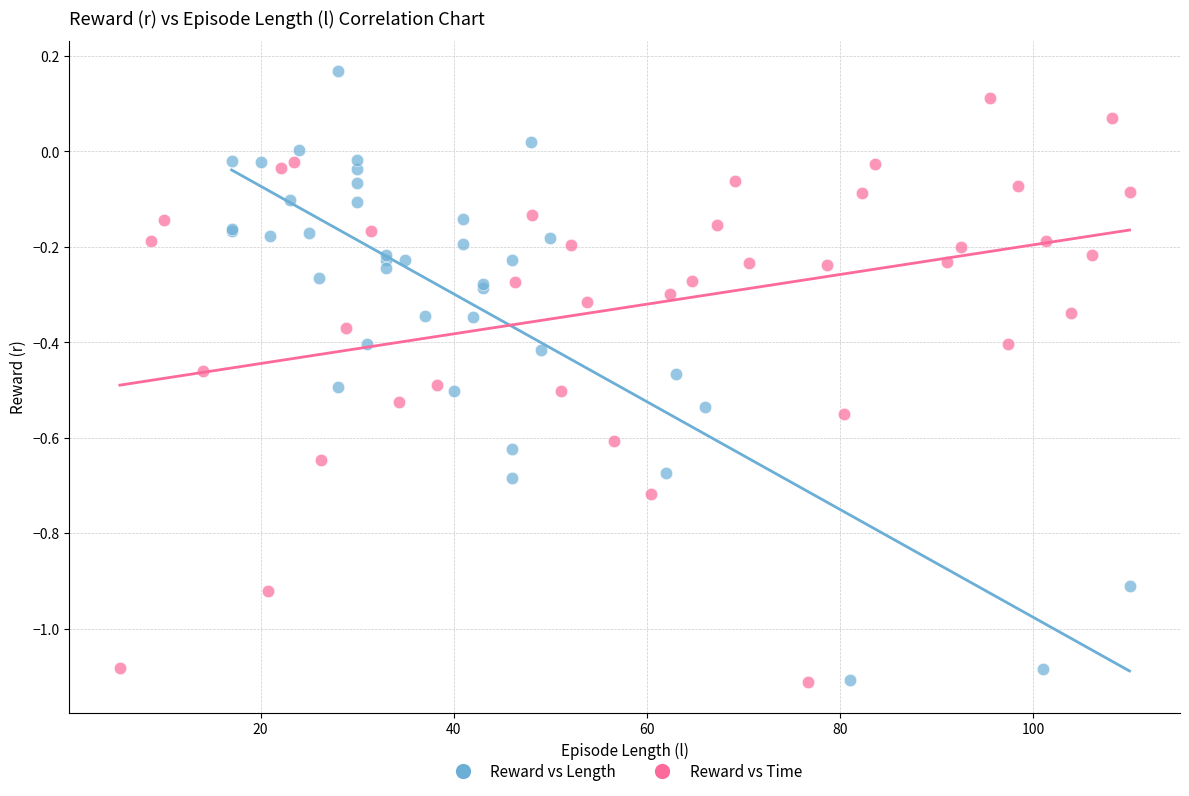

Which series contains the highest Y value?

Reward vs Length